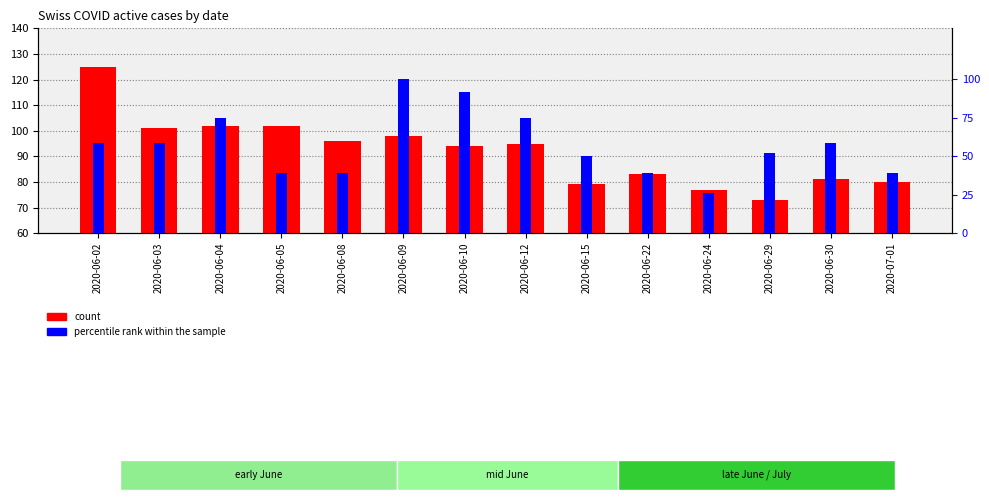

The value of percentile rank within the sample at 2020-06-03 is 35.3. True or false?

False